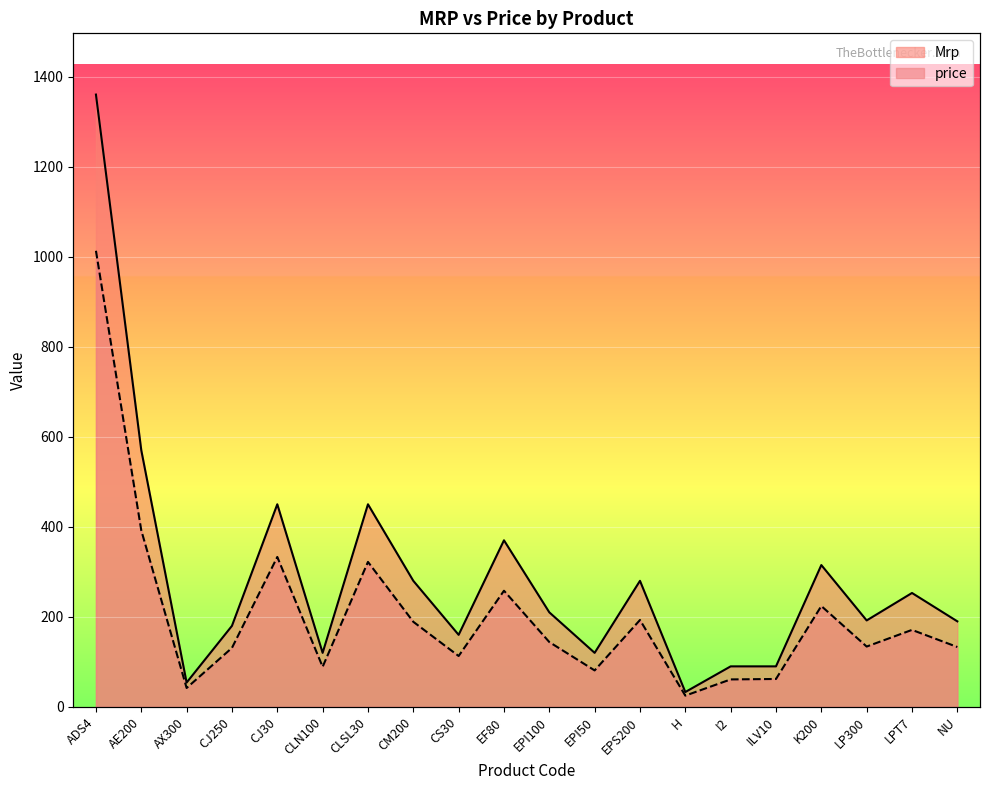

Reading left to right, what are all the values shown in this chart?

price: ADS4=1013	AE200=392	AX300=42	CJ250=131	CJ30=333	CLN100=89	CLSL30=322	CM200=189	CS30=113	EF80=258	EPI100=144	EPI50=81	EPS200=193	H=25	I2=61	ILV10=62	K200=224	LP300=134	LPT7=171	NU=133
Mrp: ADS4=1360	AE200=570	AX300=54	CJ250=180	CJ30=450	CLN100=120	CLSL30=450	CM200=280	CS30=160	EF80=370	EPI100=210	EPI50=120	EPS200=280	H=33	I2=90	ILV10=90	K200=315	LP300=192	LPT7=253	NU=190